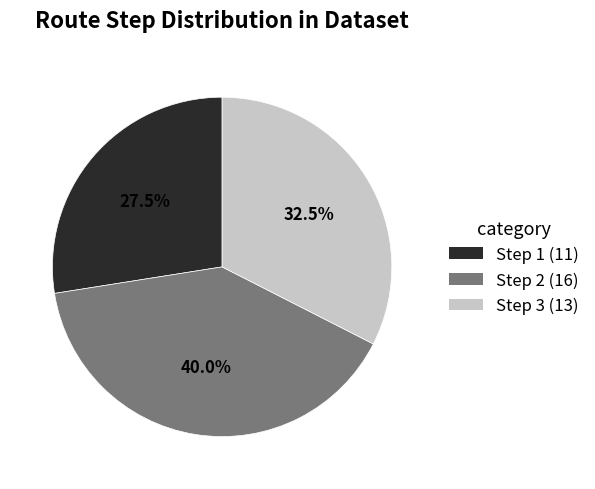

Rank the categories by value from lowest to highest.

Step 1 (11), Step 3 (13), Step 2 (16)